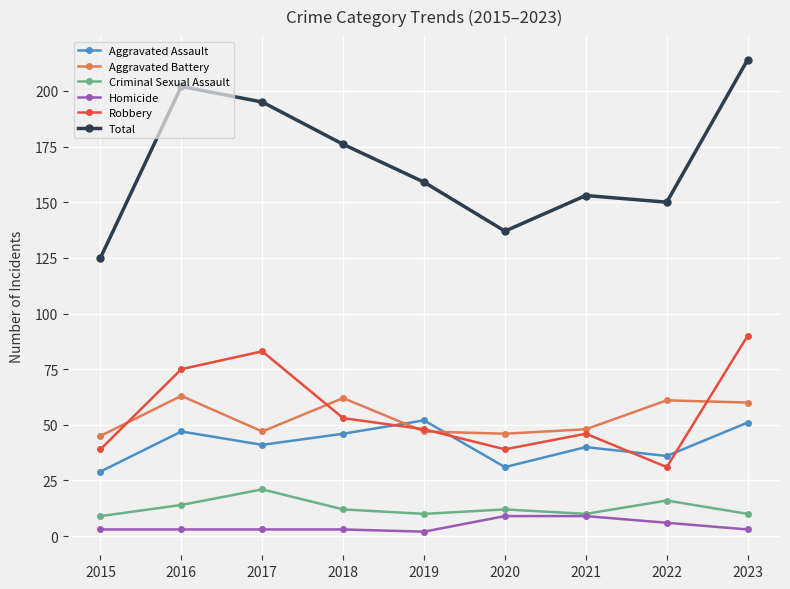

Between 2016 and 2022, which series saw the biggest shift?

Total